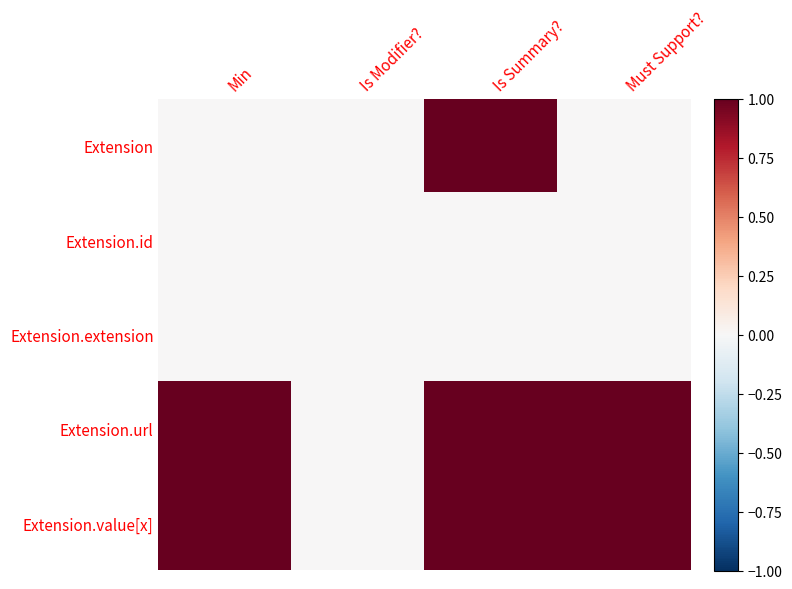

Which series has the largest total across all categories?

Extension.url